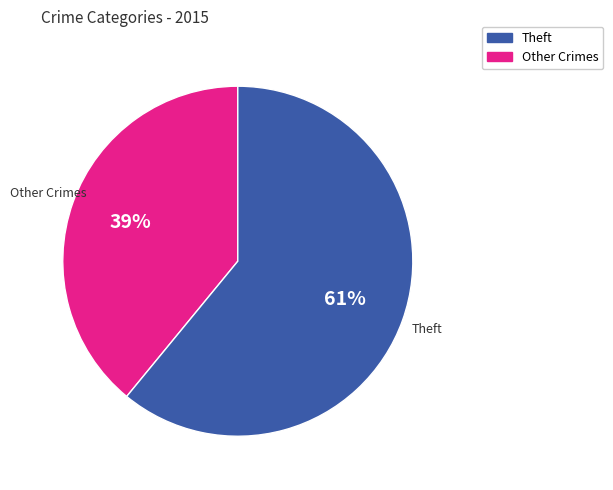

To the nearest percent, what is the average slice percentage?

50%